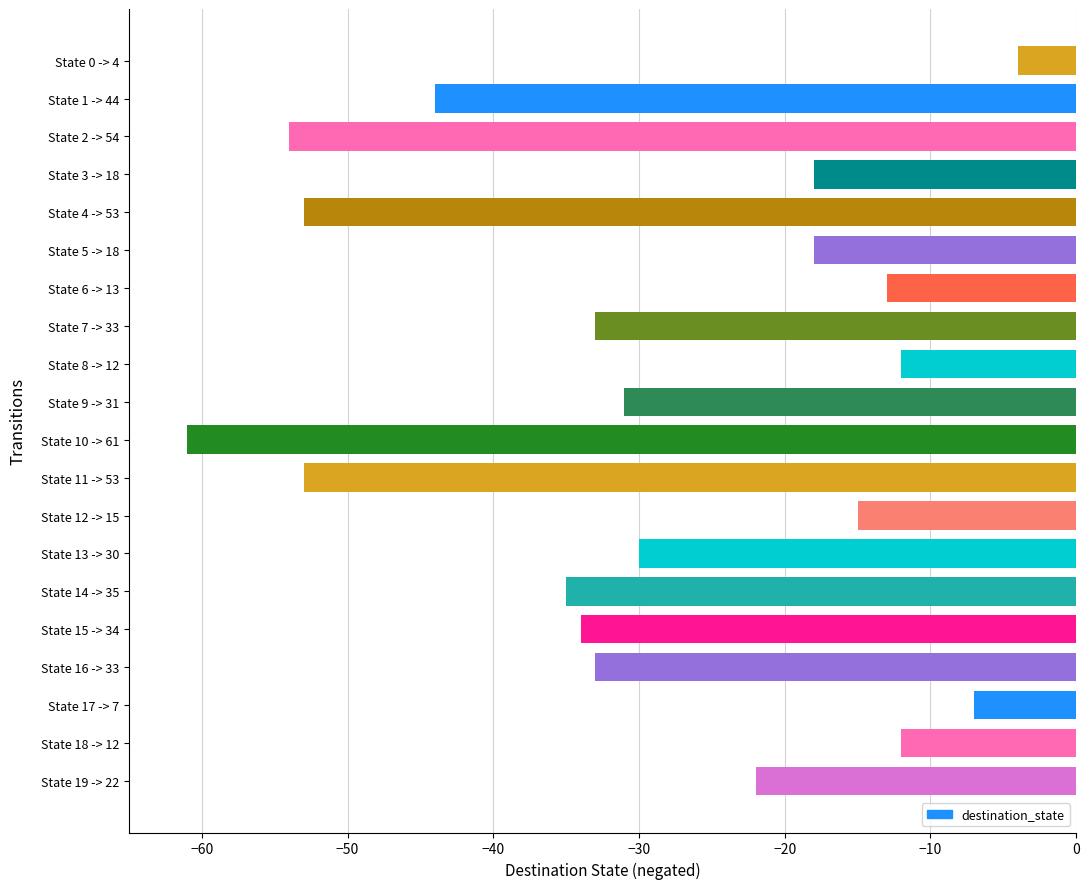

What is the difference between the second highest and second lowest values?

47